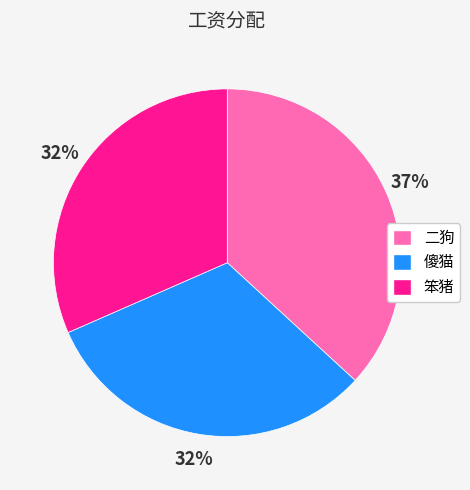

What percentage is the 傻猫 slice, to the nearest percent?

32%